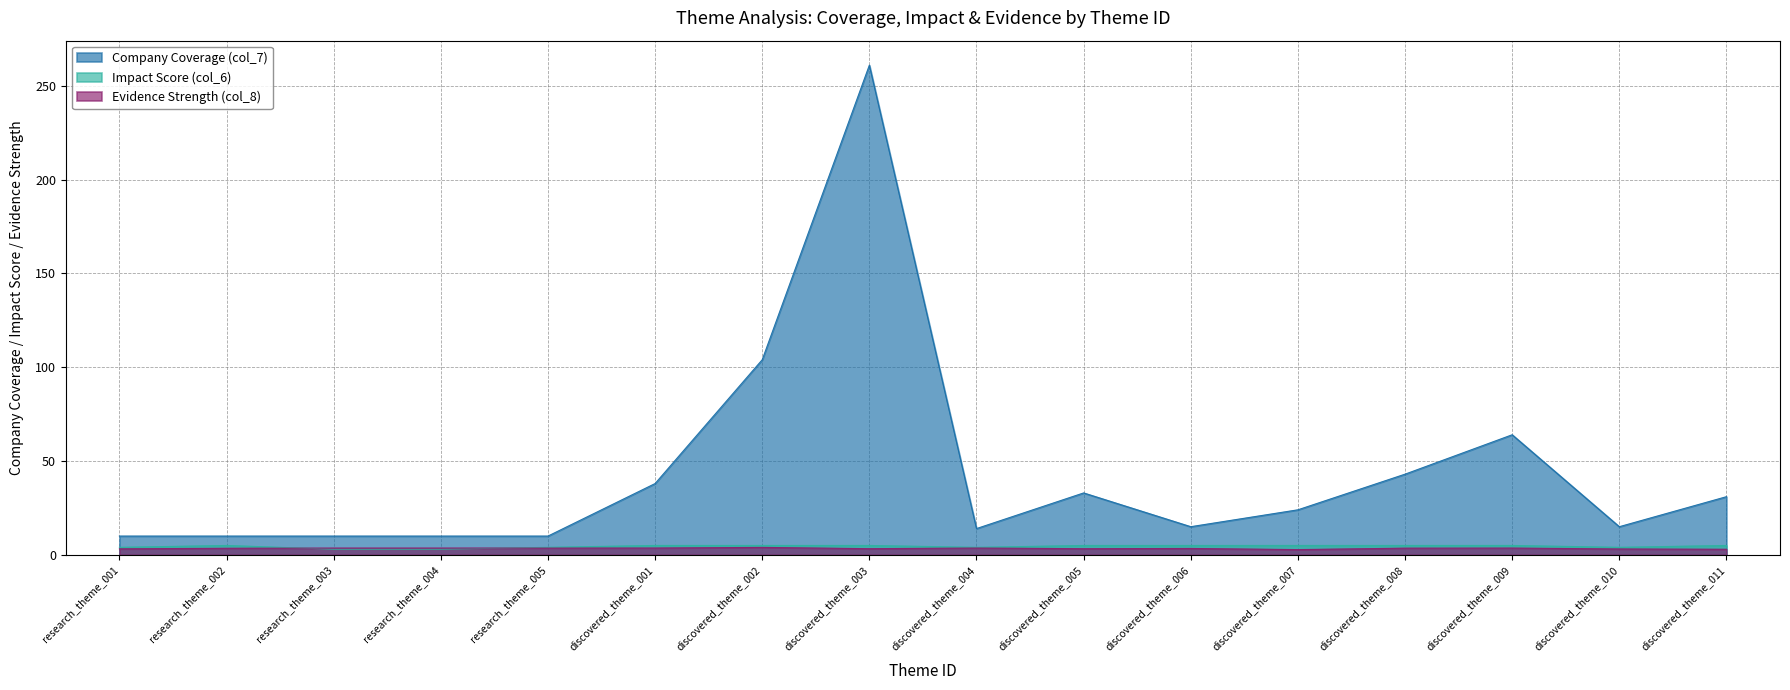

Which series has the largest range (max minus min)?

Company Coverage (col_7)